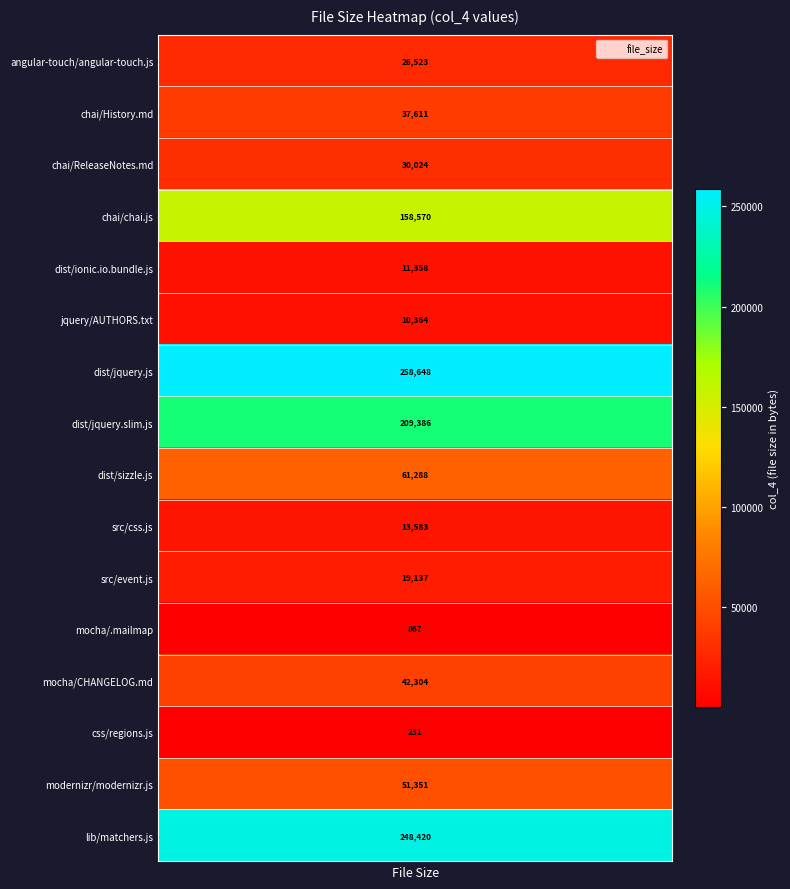

What is the sum of all values?

1179665